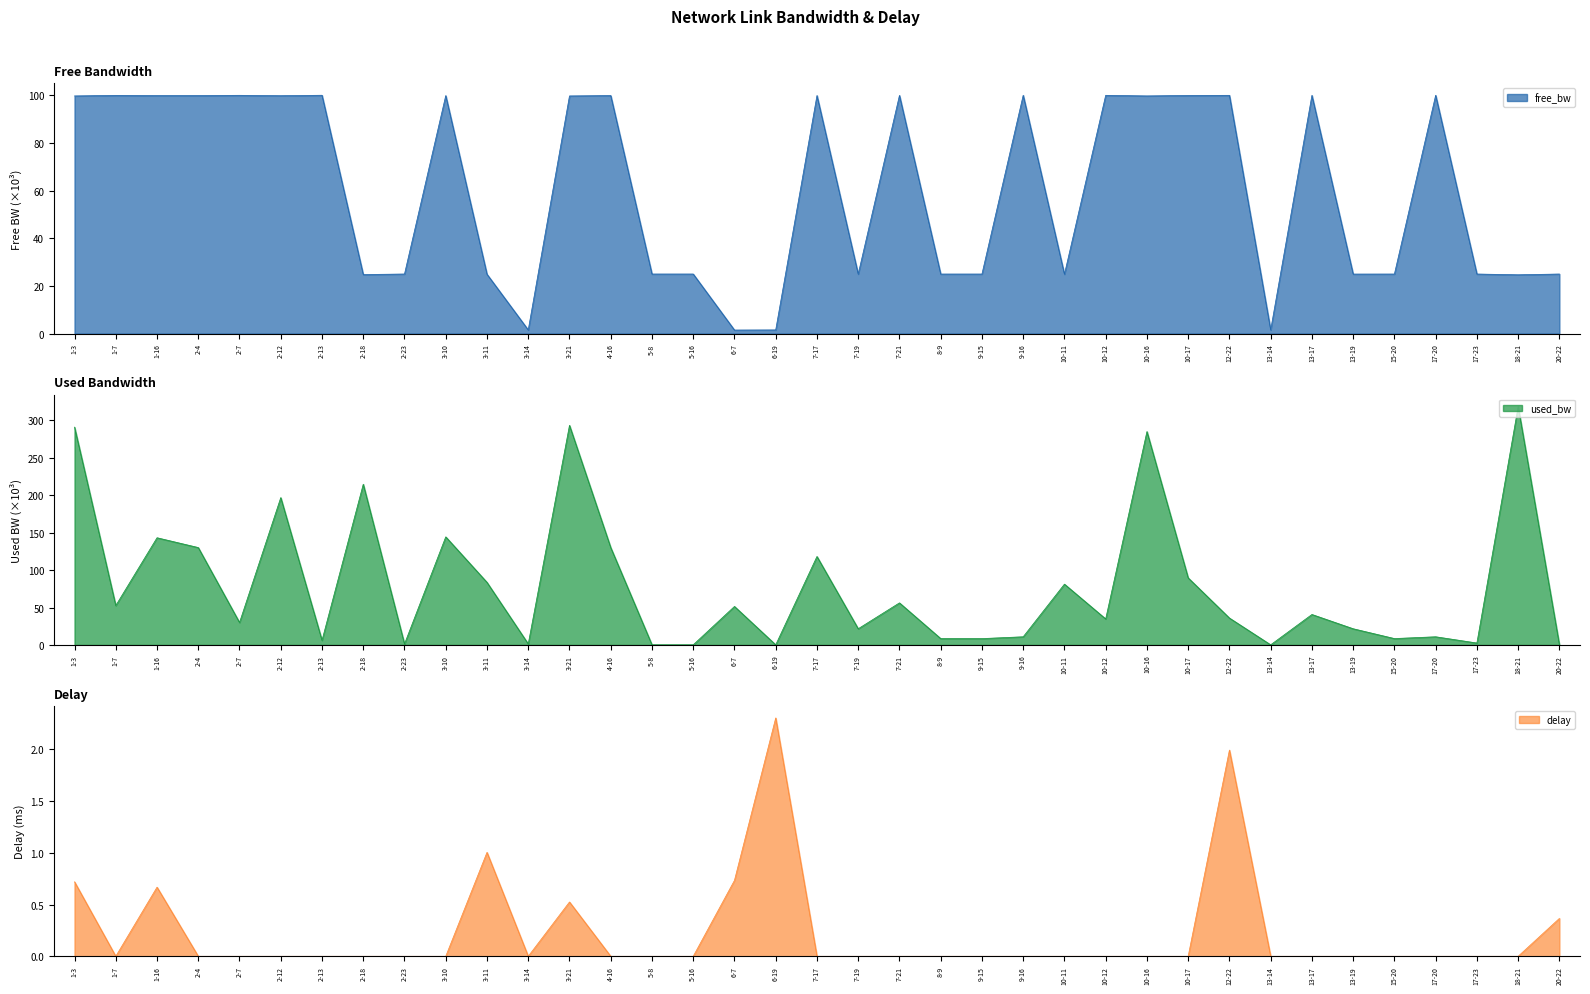

Where do free_bw and delay first cross each other?

6-7 and 6-19